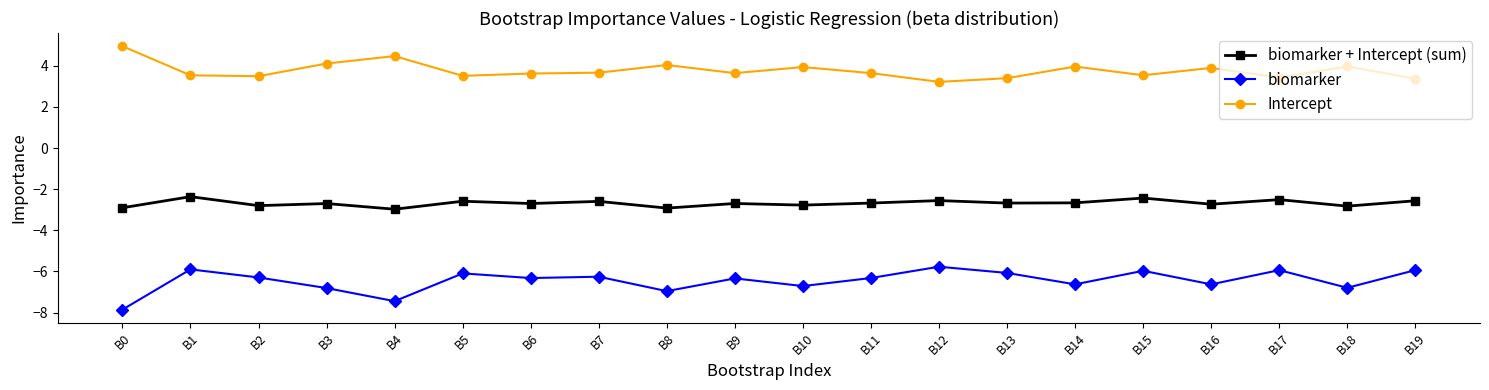

True or false: biomarker and biomarker + Intercept (sum) cross at least once.

False